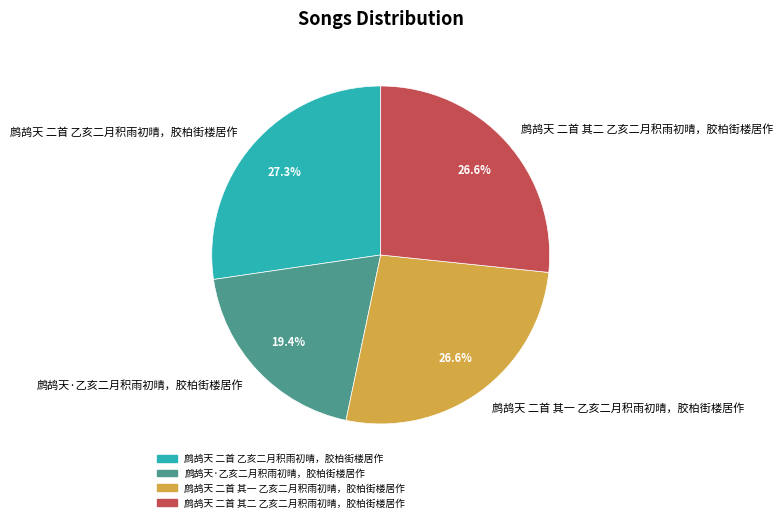

How many segments does this pie chart have?

4